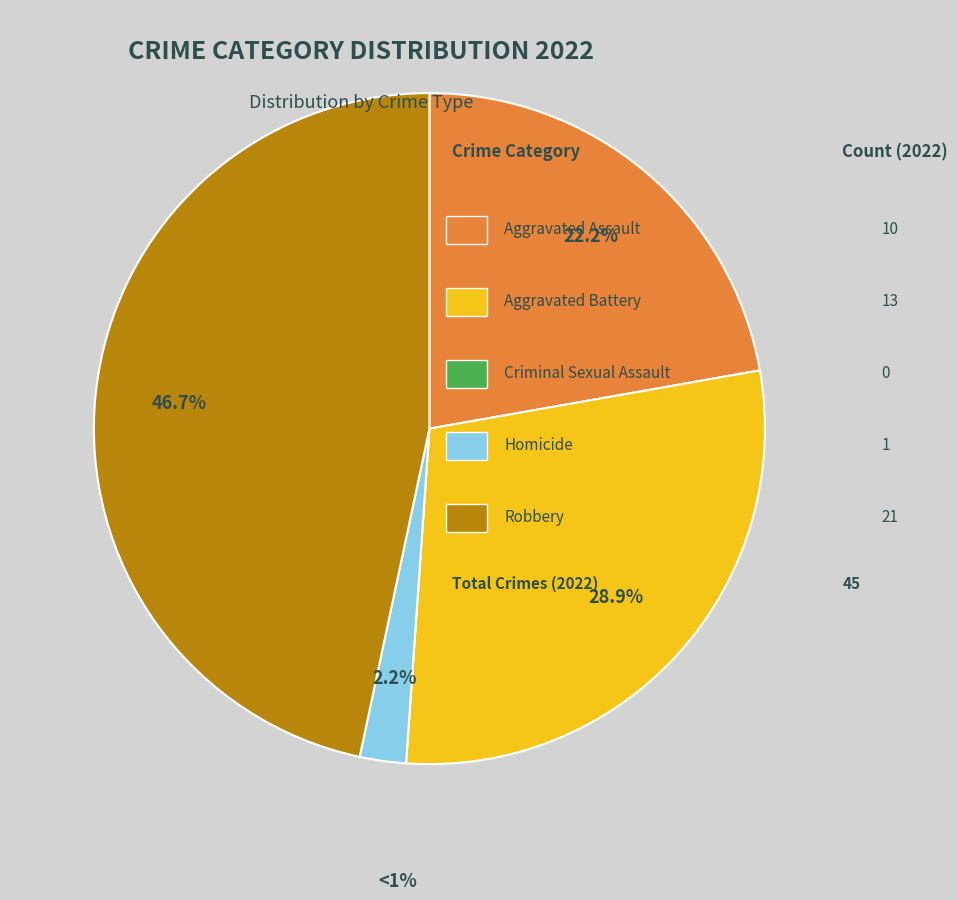

Count the number of slices in the pie.

5